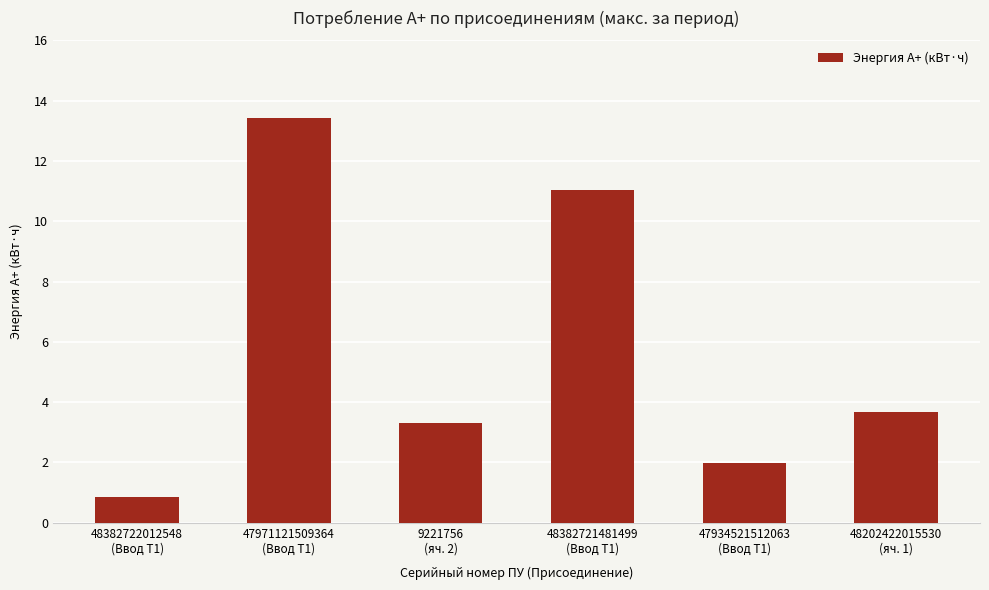

Which has a higher value, 48382722012548
(Ввод Т1) or 47971121509364
(Ввод Т1)?

47971121509364
(Ввод Т1)